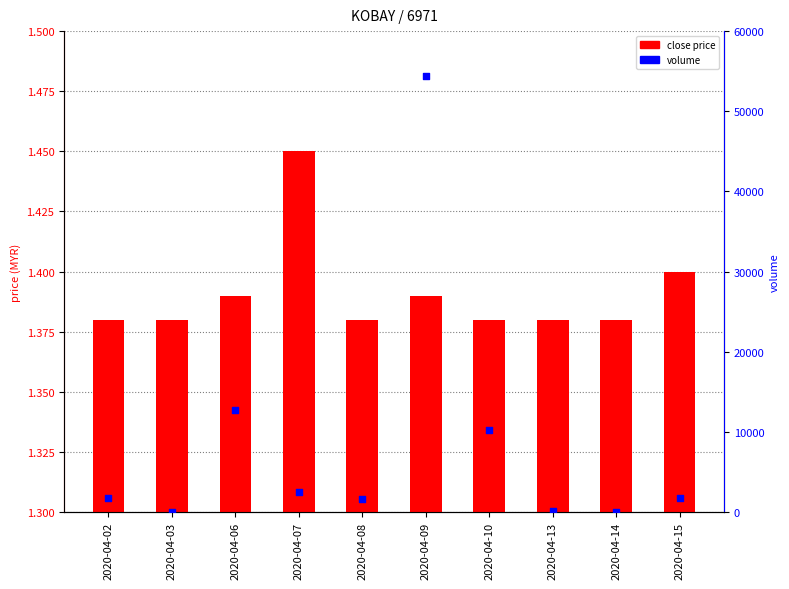

Is the value of volume at 2020-04-09 greater than the value of close at 2020-04-02?

Yes